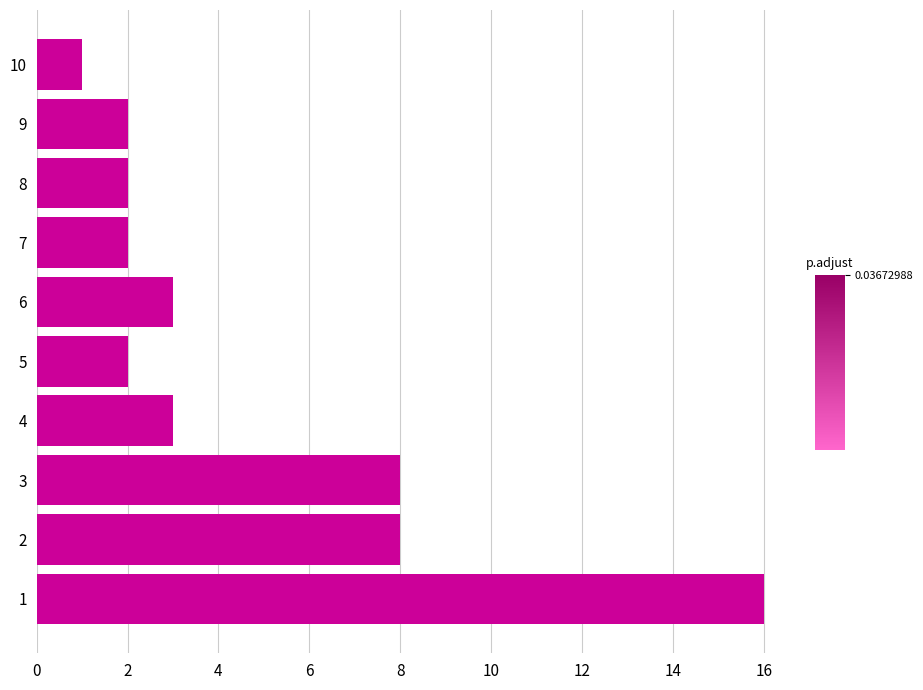

Is it true that the value at 4 is 2?

False